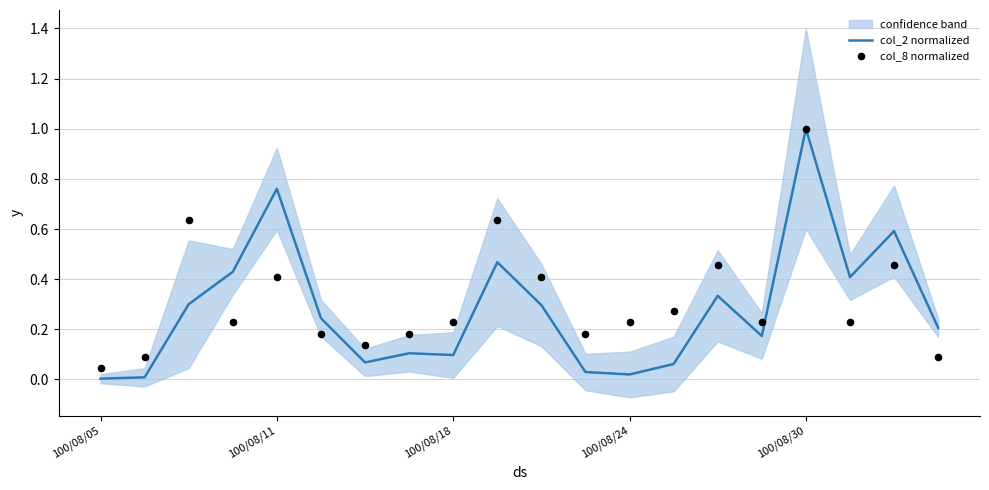

What is the total value across all series at 13?

0.3